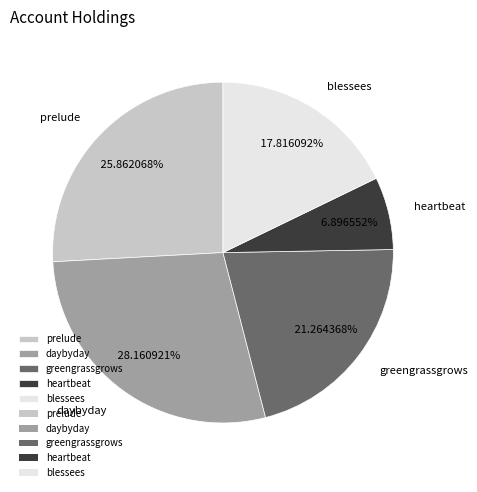

Approximately how many times larger is the value at greengrassgrows compared to daybyday?

0.8